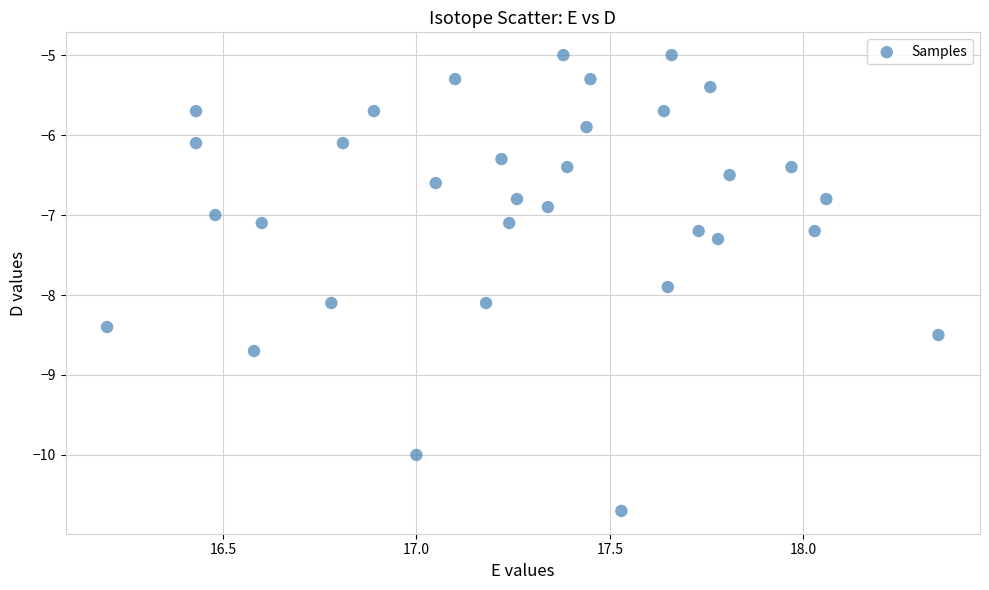

What is the range of X values (max minus min)?

2.2